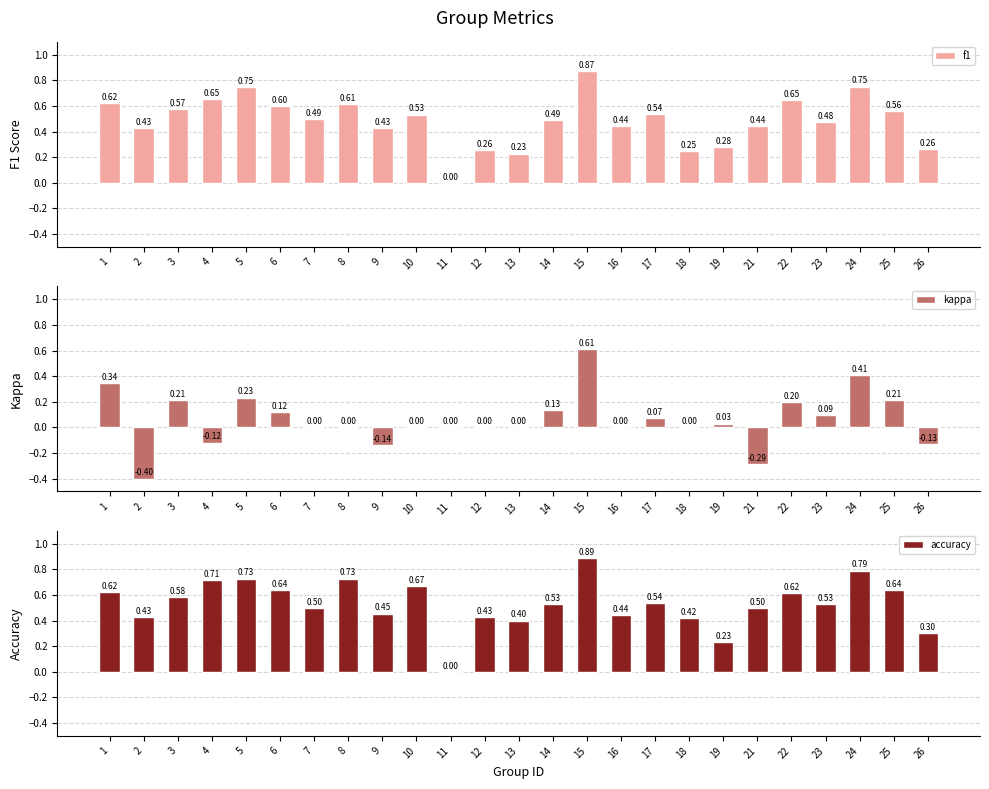

What is the value of the kappa bar at the 14th from the left?

0.1